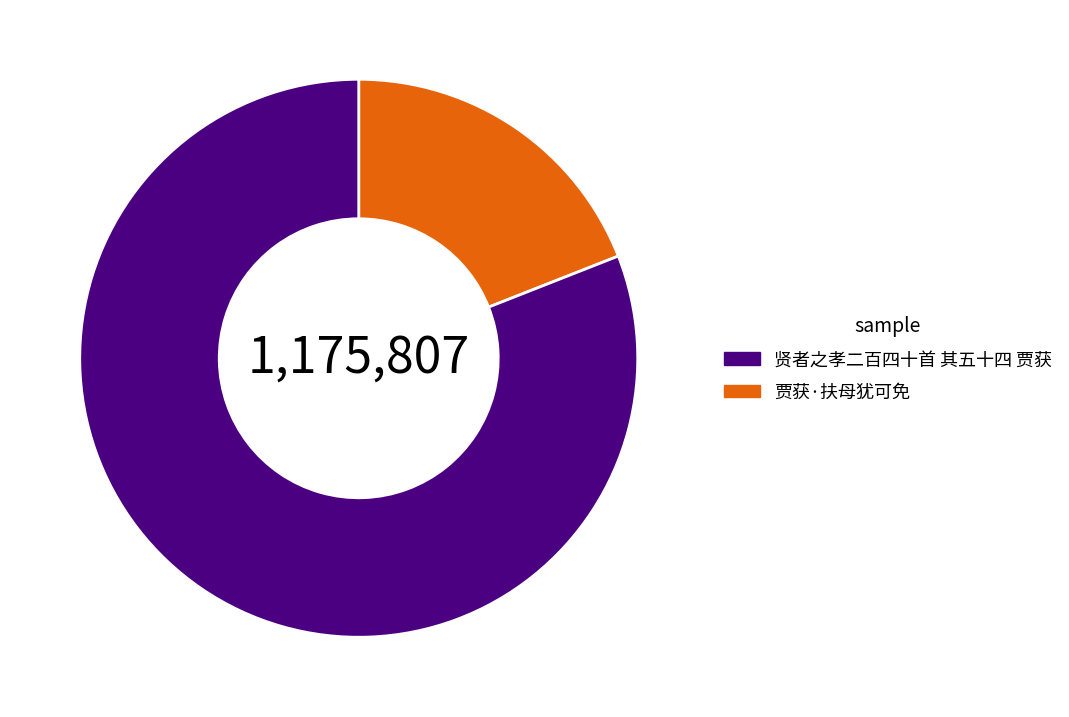

Is there a majority slice in this chart?

Yes